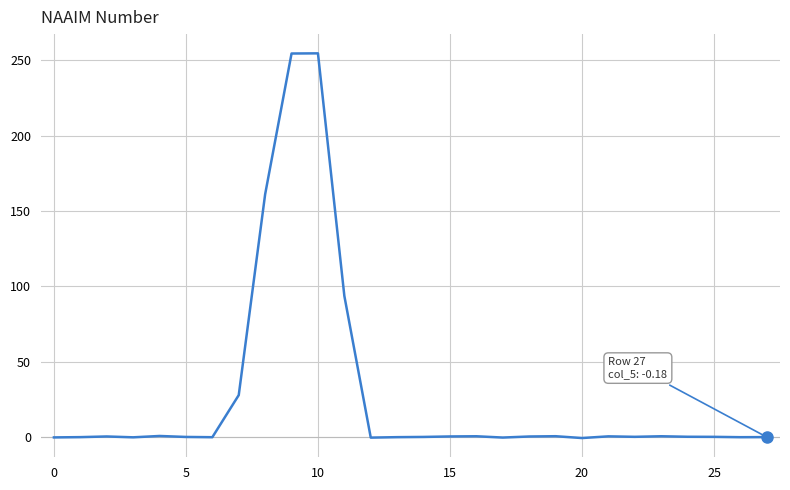

What is the difference between the maximum and minimum values?

255.5